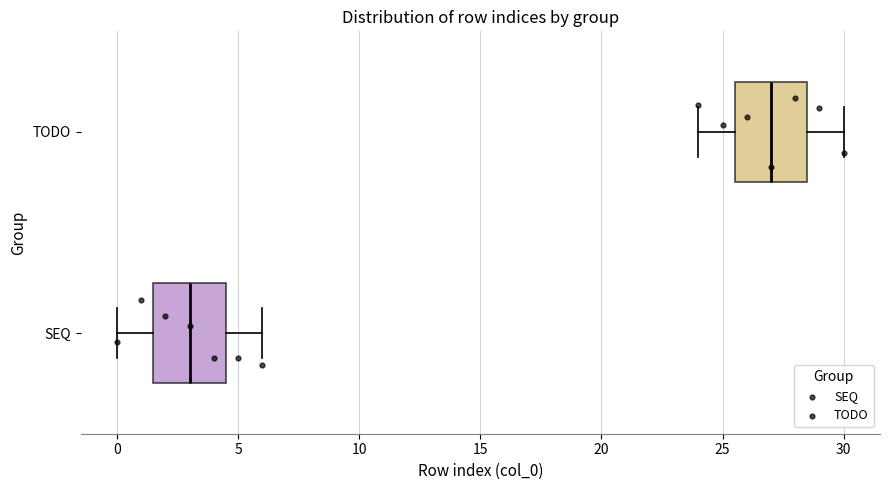

Which box has the furthest to the left median line?

SEQ